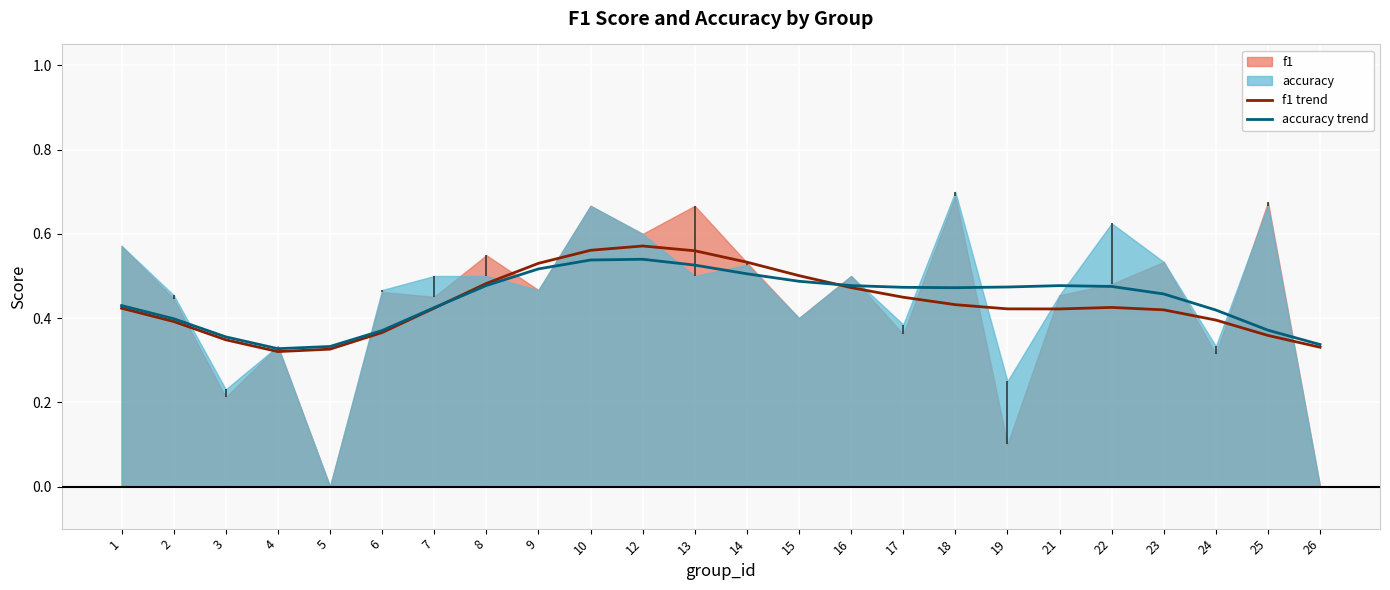

The accuracy trend series shows 0.1 at 7. True or false?

False